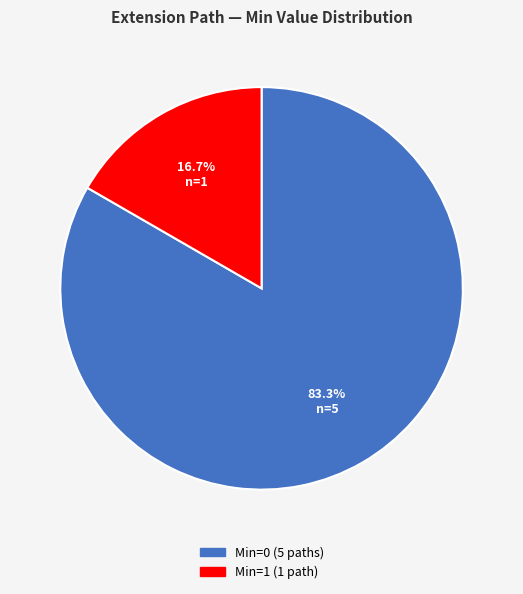

Is there any slice that represents more than half of the pie?

Yes